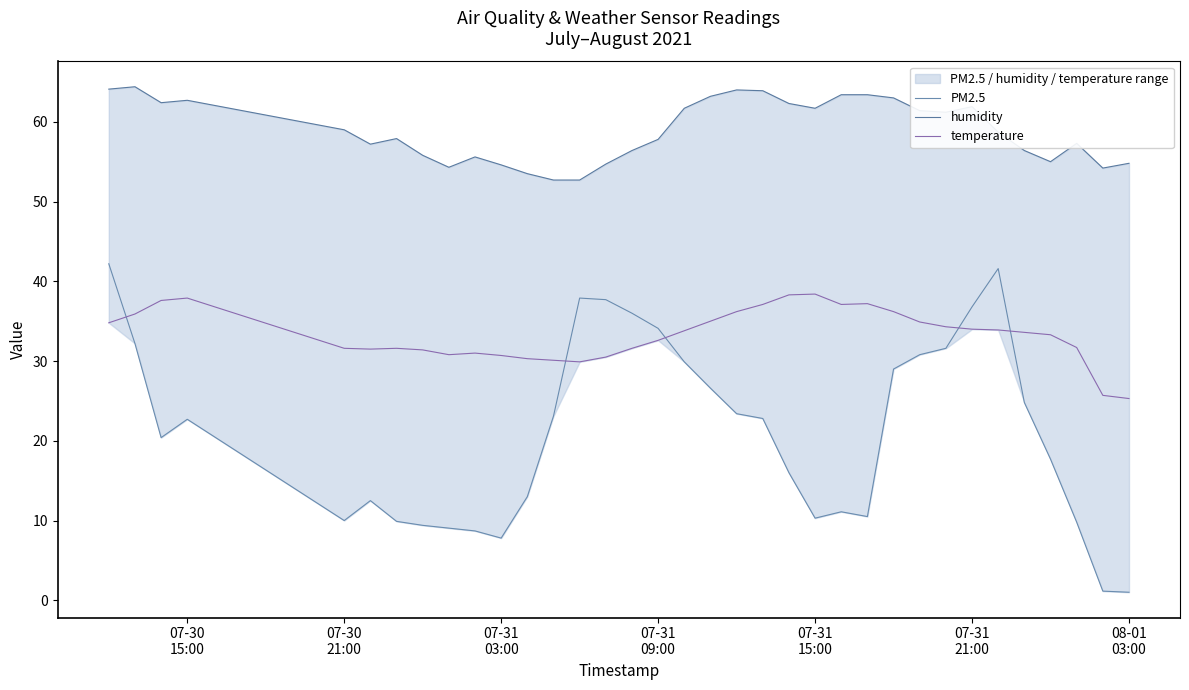

What is the average value of the temperature series?

33.3